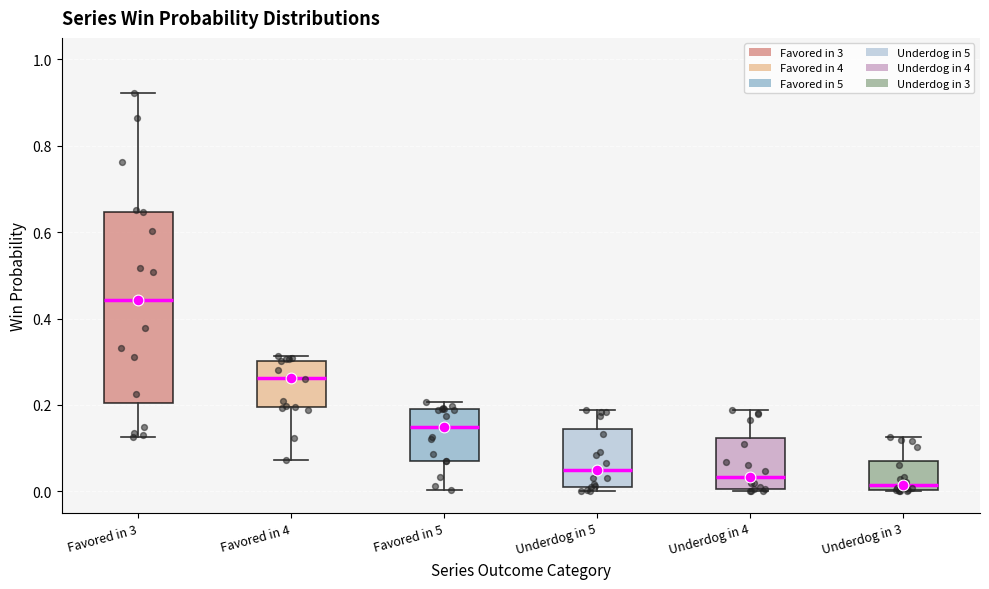

Reading left to right, transcribe this box plot: for each box, give where its median line is, the range the box spans, and where its two whiskers end, as read against the y-axis. The values are not printed on the chart, so give them approximately, as read against the axis.

Favored in 3: median 0.44, box 0.20 to 0.64, whiskers 0.12 to 0.92
Favored in 4: median 0.26, box 0.20 to 0.30, whiskers 0.08 to 0.32
Favored in 5: median 0.14, box 0.08 to 0.20, whiskers 0.00 to 0.20 (just above the box's upper edge)
Underdog in 5: median 0.04, box 0.02 to 0.14, whiskers 0.00 to 0.18
Underdog in 4: median 0.04, box 0.00 to 0.12, whiskers 0.00 (just below the box's lower edge) to 0.18
Underdog in 3: median 0.02, box 0.00 to 0.08, whiskers 0.00 to 0.12